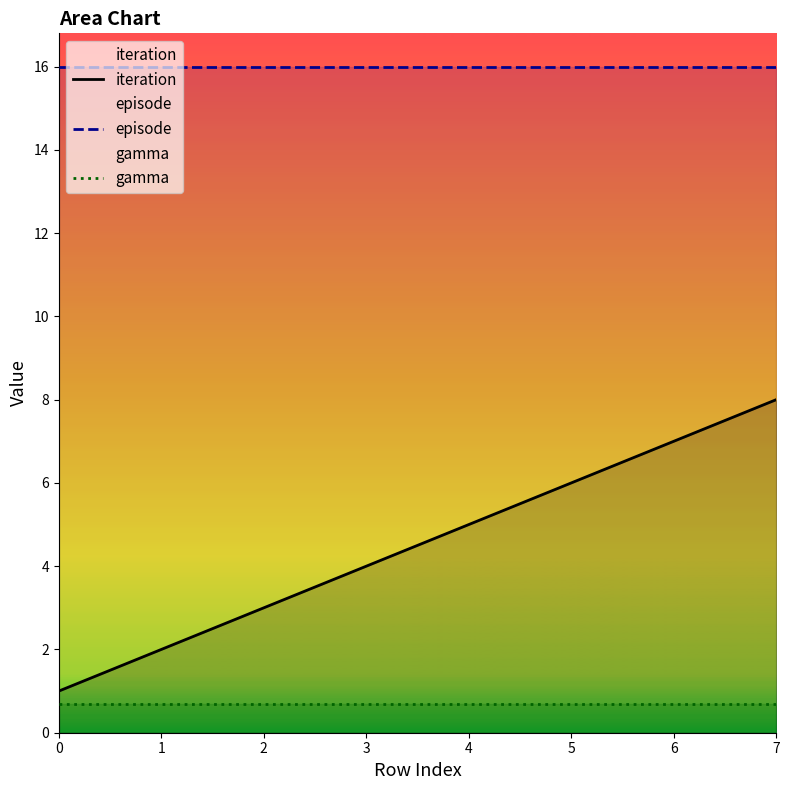

How many lines are shown in the chart?

3